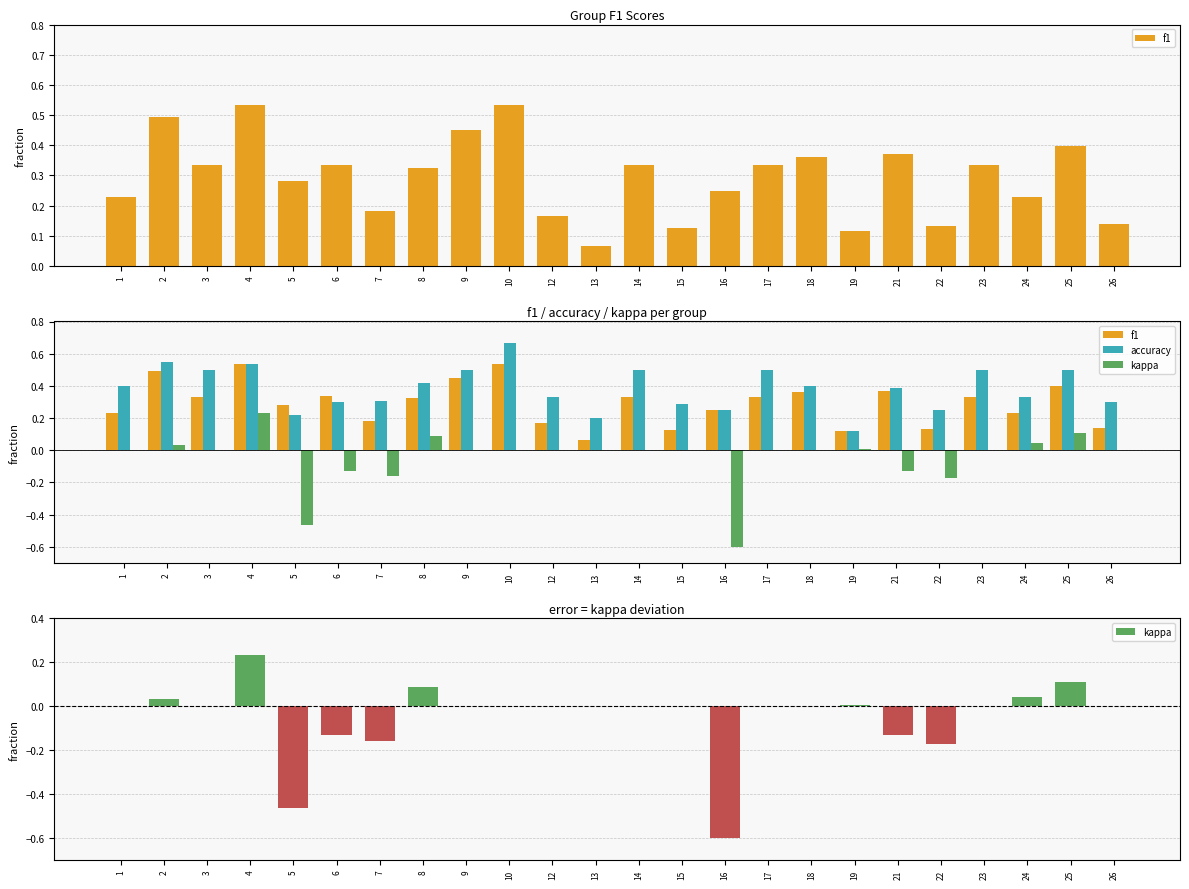

At how many categories does at least one series exceed 0?

24